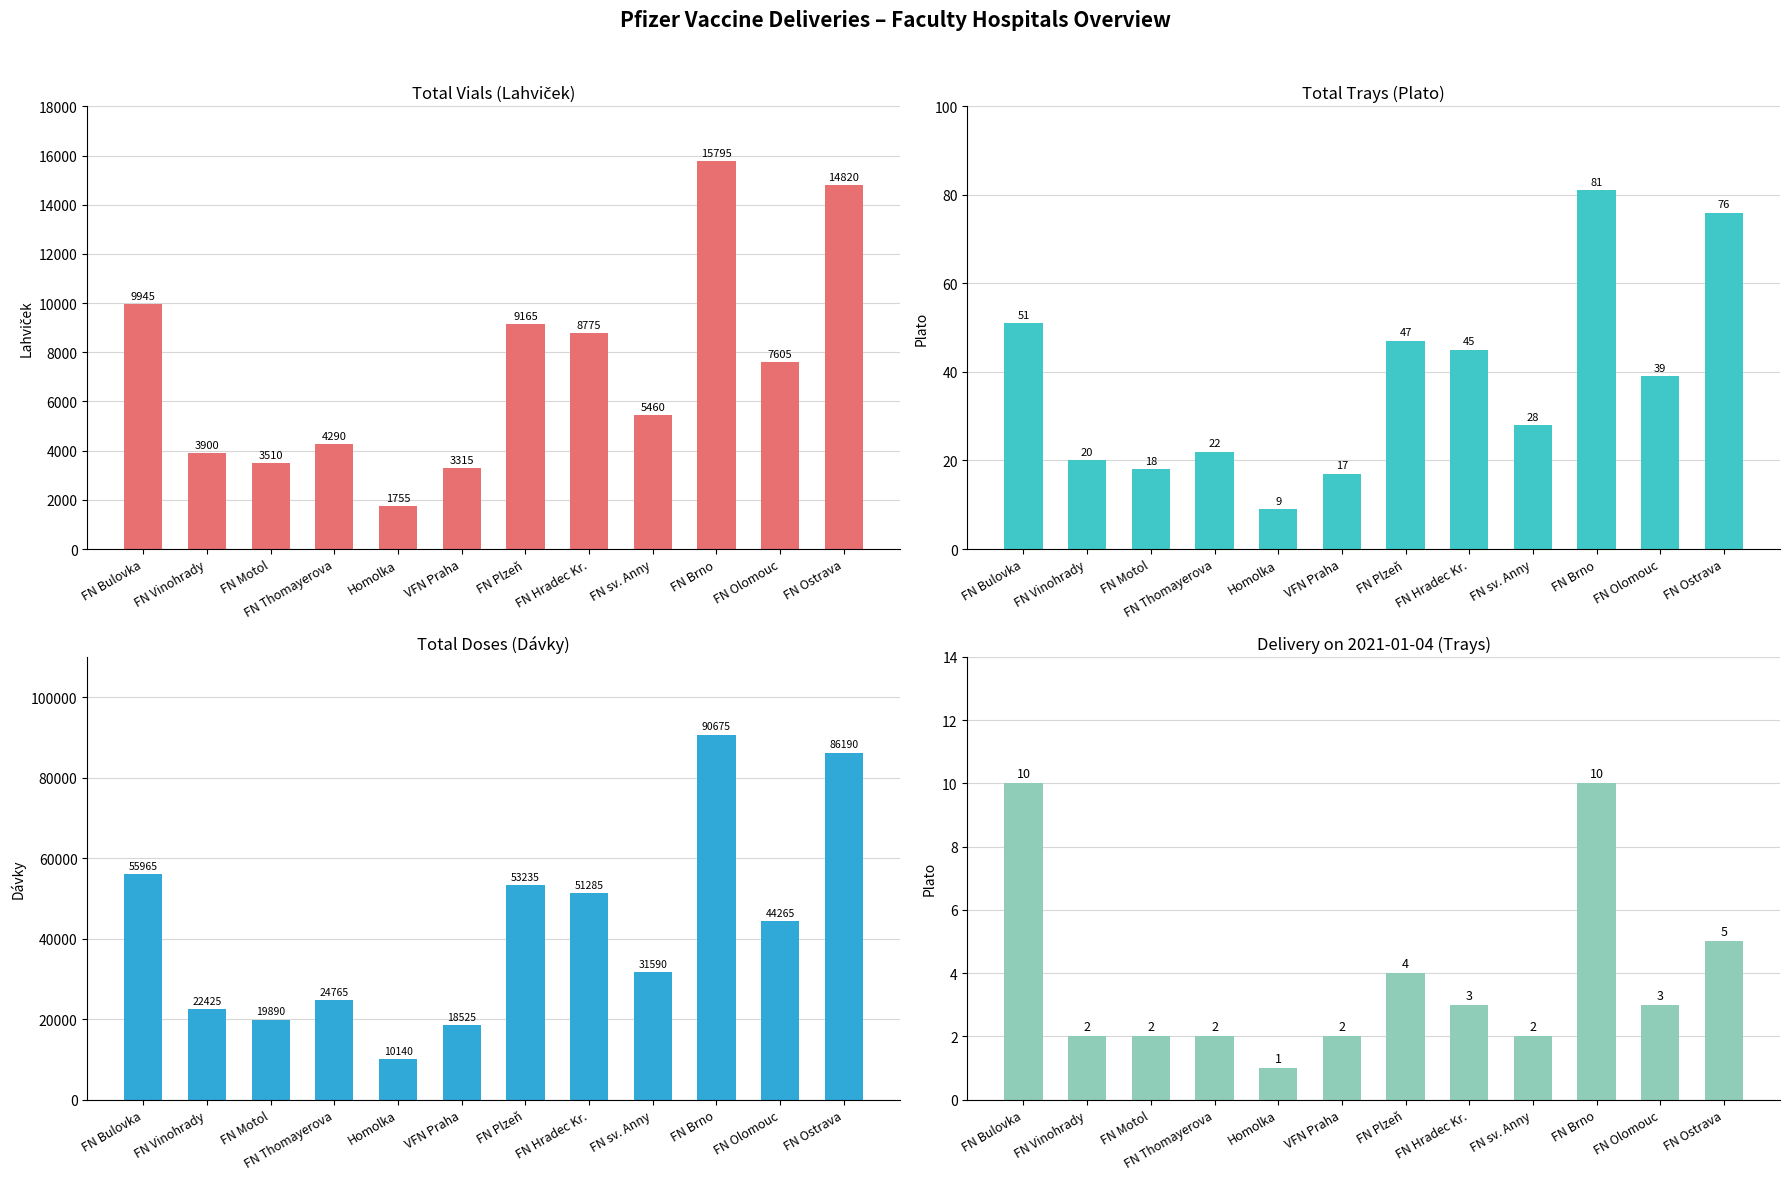

How many groups of bars are there?

12